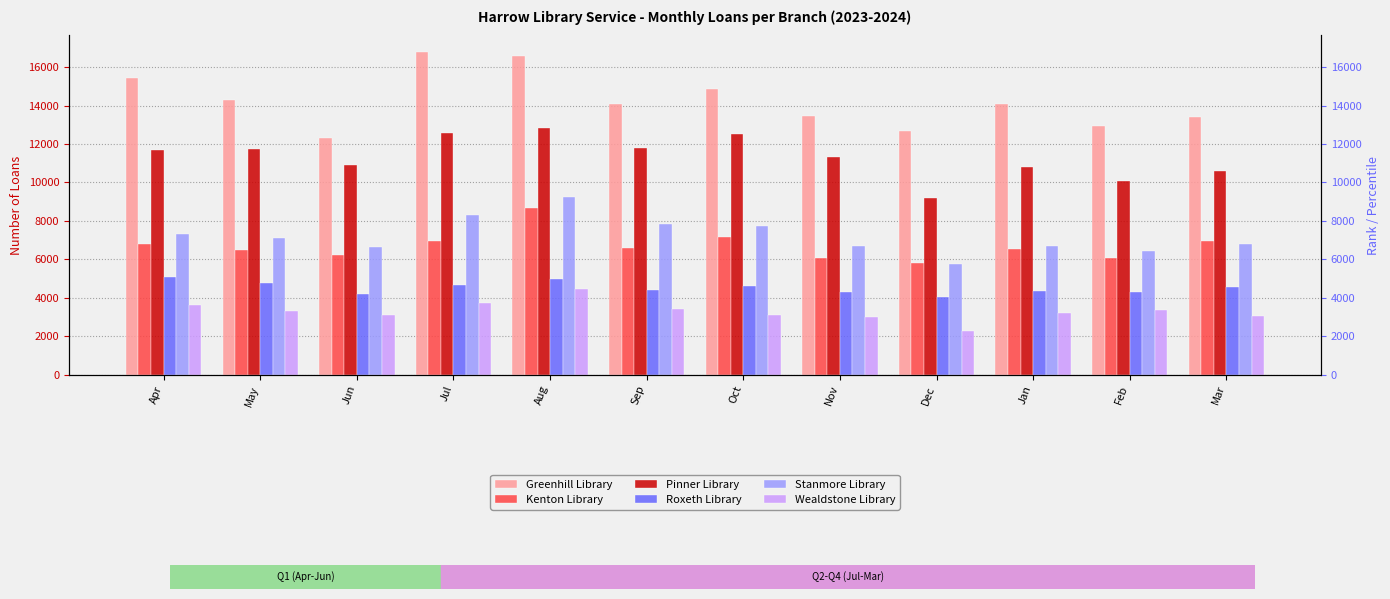

How many values in the Greenhill Library series exceed 14090?

5